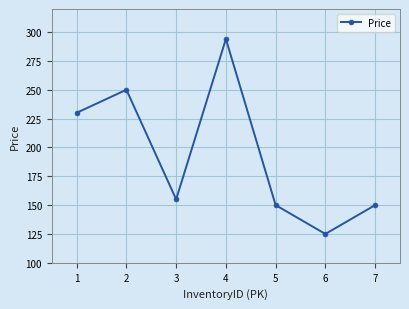

Reading right to left, extract all data points from this chart.

150	125	150	294	155	250	230